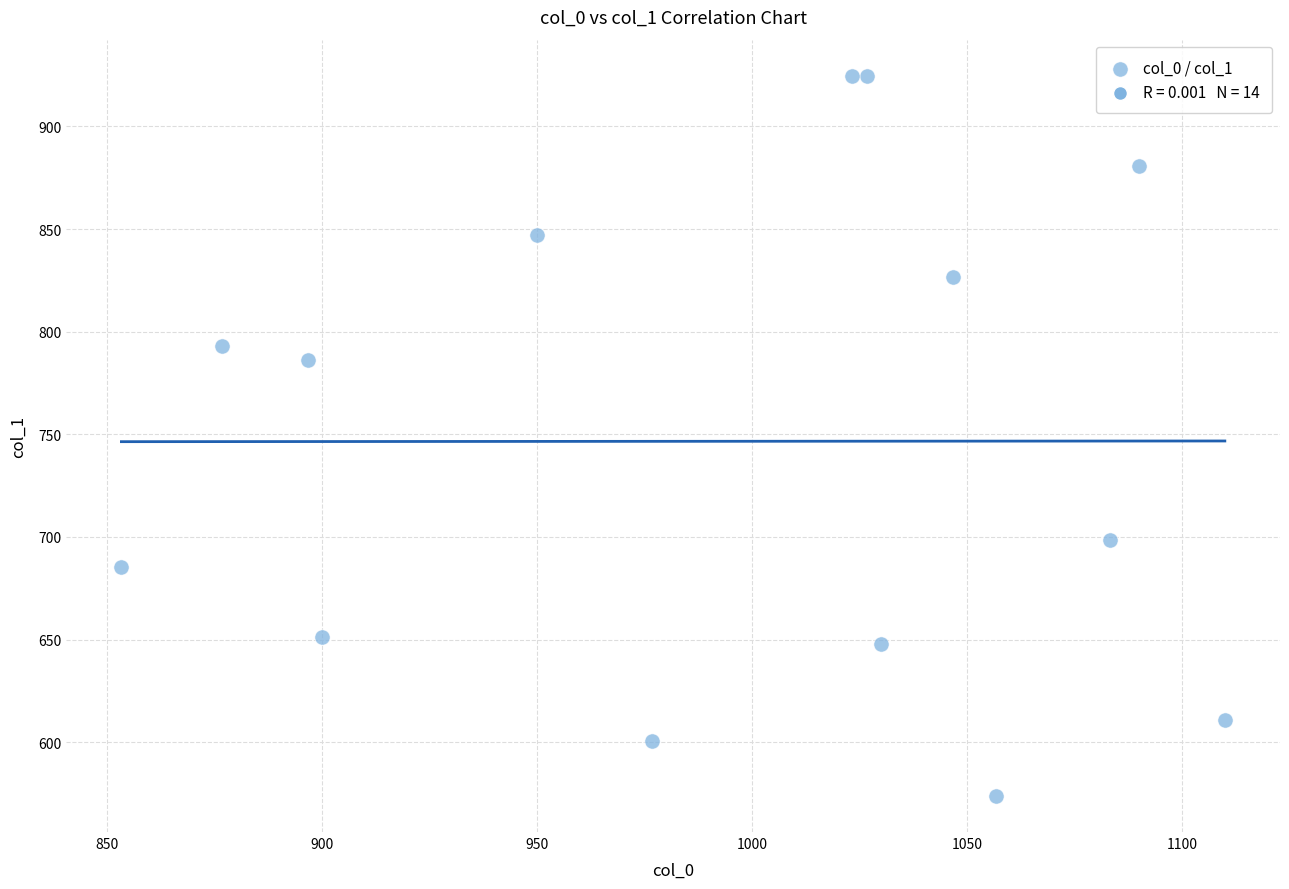

What is the range of X values (max minus min)?

256.7